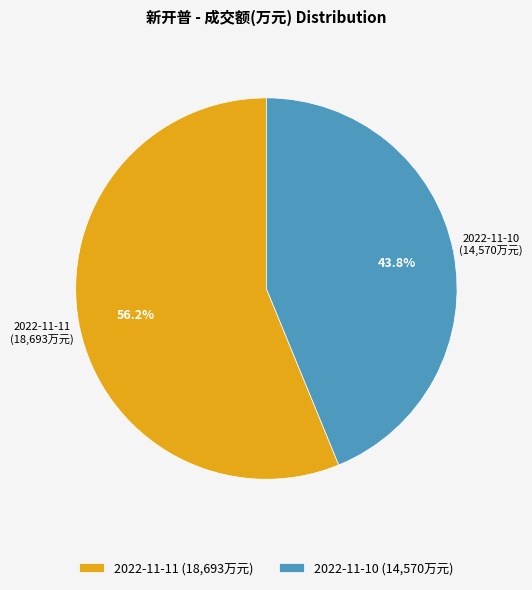

What is the majority slice?

2022-11-11